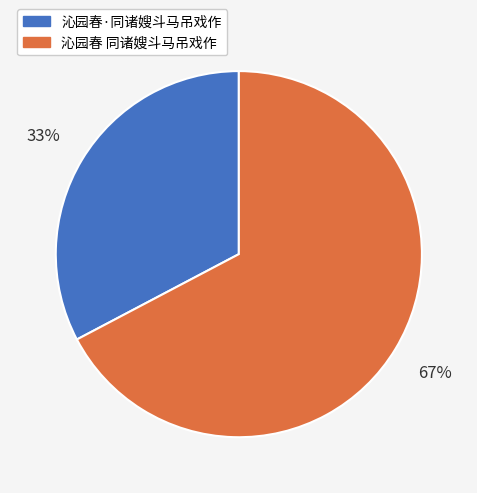

To the nearest percent, what is the combined percentage of 沁园春·同诸嫂斗马吊戏作 and 沁园春 同诸嫂斗马吊戏作?

100%